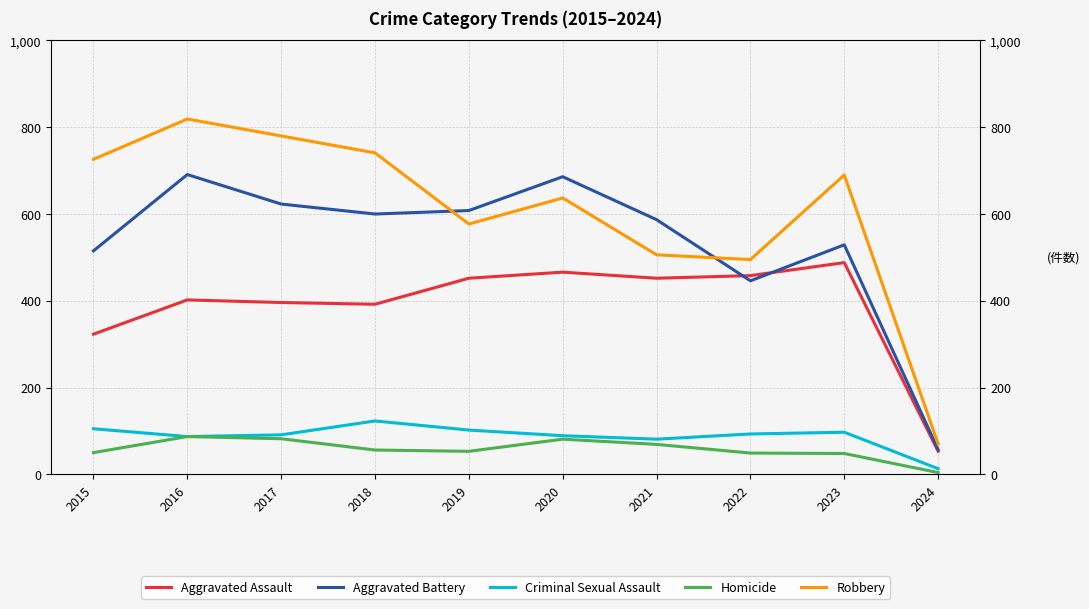

How many lines are shown in the chart?

5